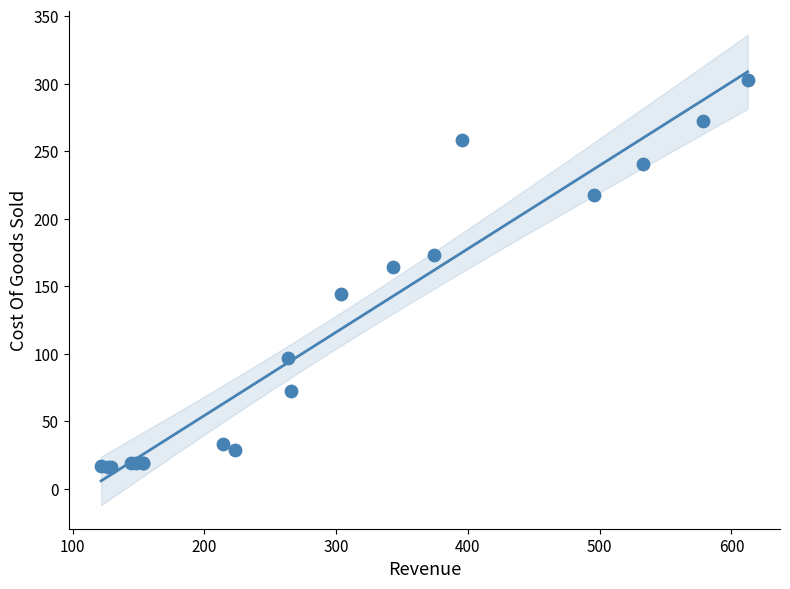

What Y value in the scatter plot is closest to 159?

164.3